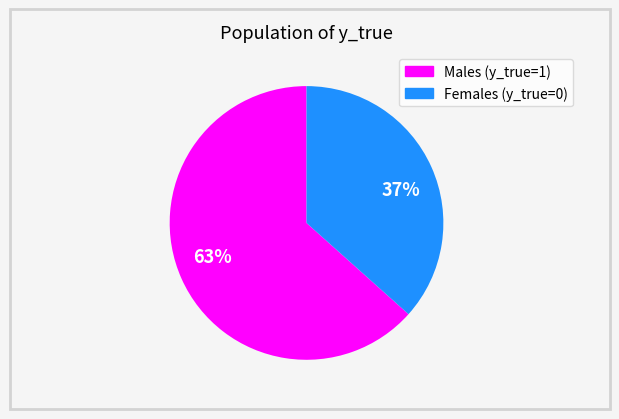

Rank the categories by value from highest to lowest.

63%, 37%